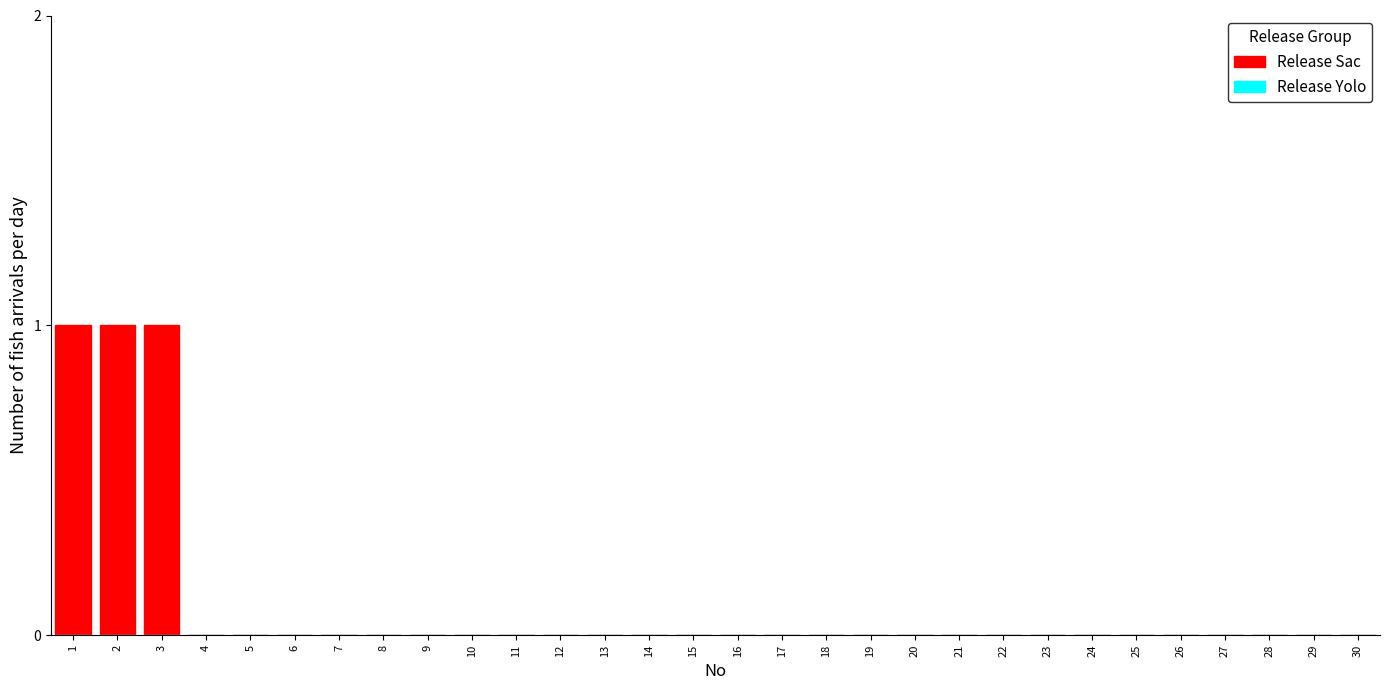

Reading right to left, what are all the values shown in this chart?

30=0	29=0	28=0	27=0	26=0	25=0	24=0	23=0	22=0	21=0	20=0	19=0	18=0	17=0	16=0	15=0	14=0	13=0	12=0	11=0	10=0	9=0	8=0	7=0	6=0	5=0	4=0	3=1	2=1	1=1